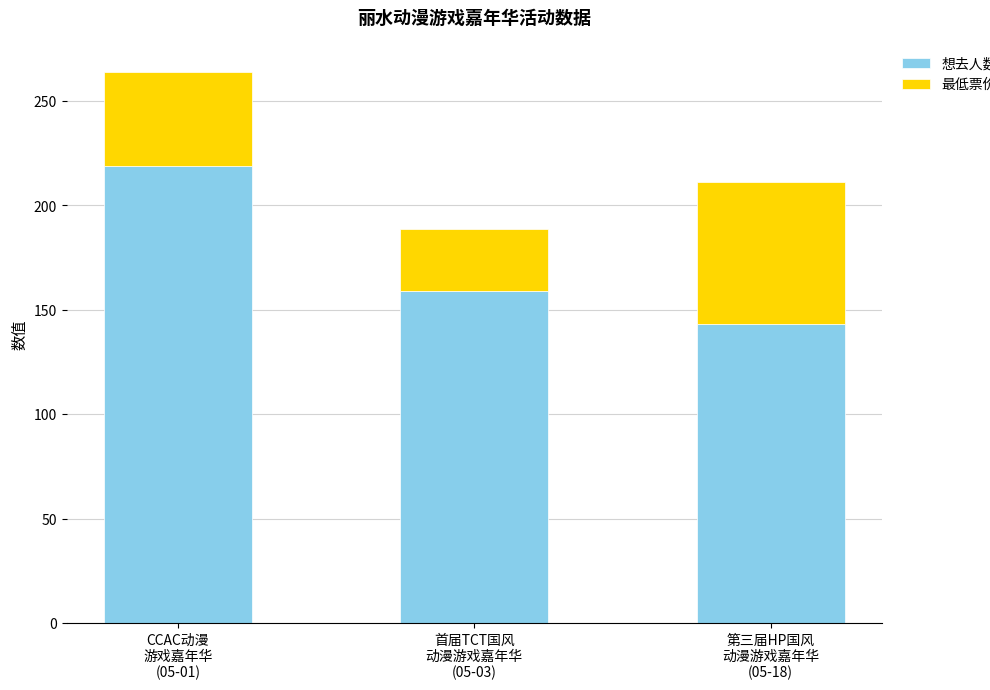

What is the maximum value for 想去人数?

219.0